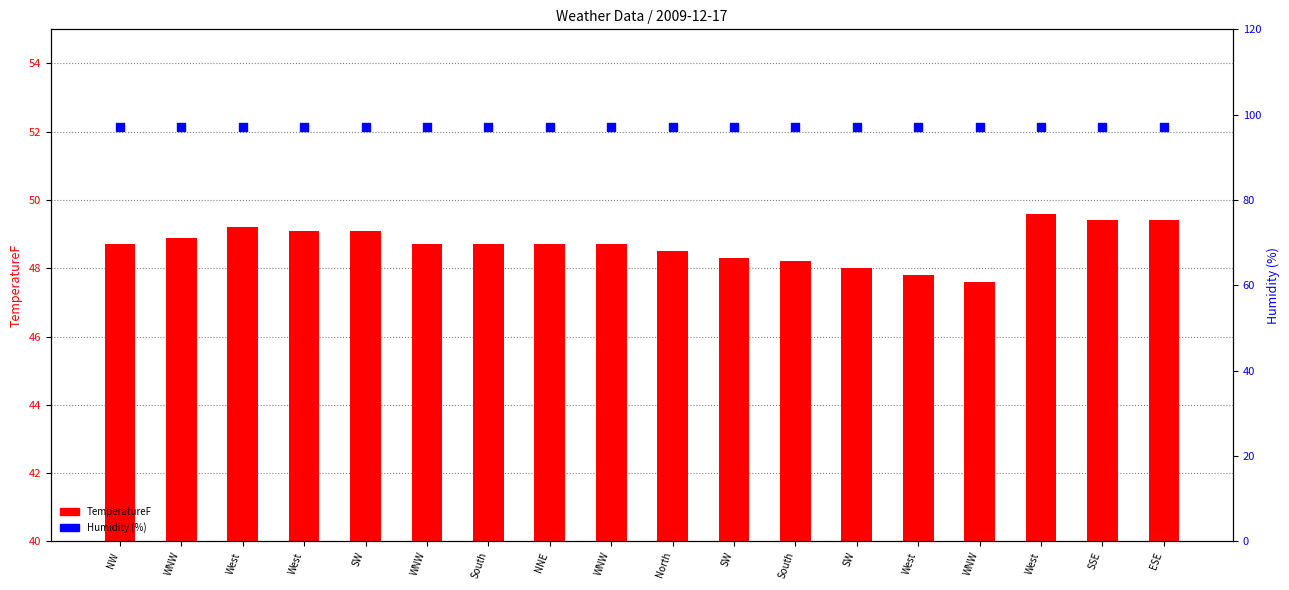

Which series contains the lowest Y value?

TemperatureF